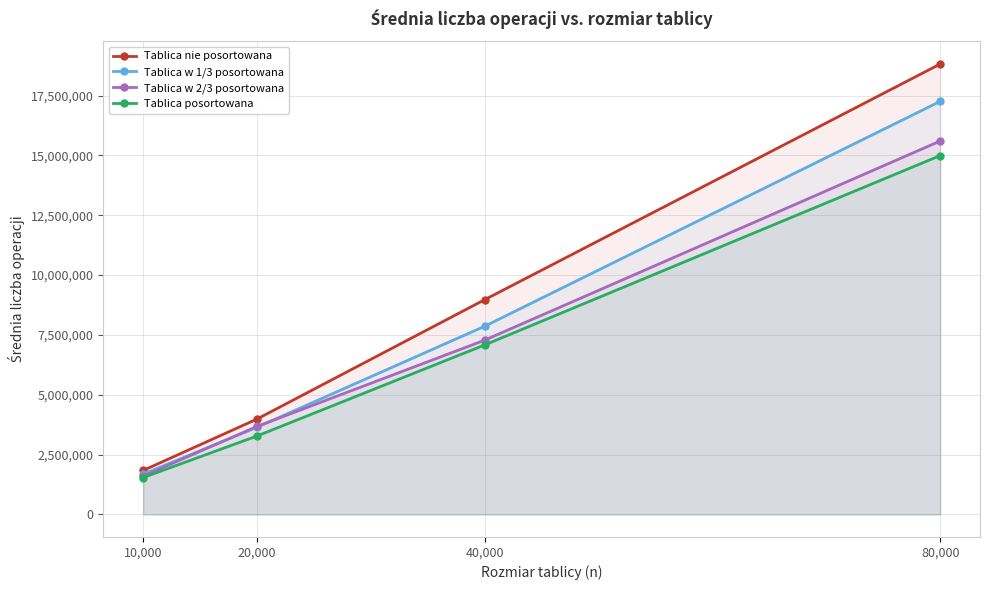

Reading left to right, extract all data points from this chart.

Tablica nie posortowana: 1837938	3986151	8975116	18821206
Tablica w 1/3 posortowana: 1685058	3644286	7864792	17259304
Tablica w 2/3 posortowana: 1598056	3677285	7282833	15603206
Tablica posortowana: 1541220	3277669	7083676	14995137